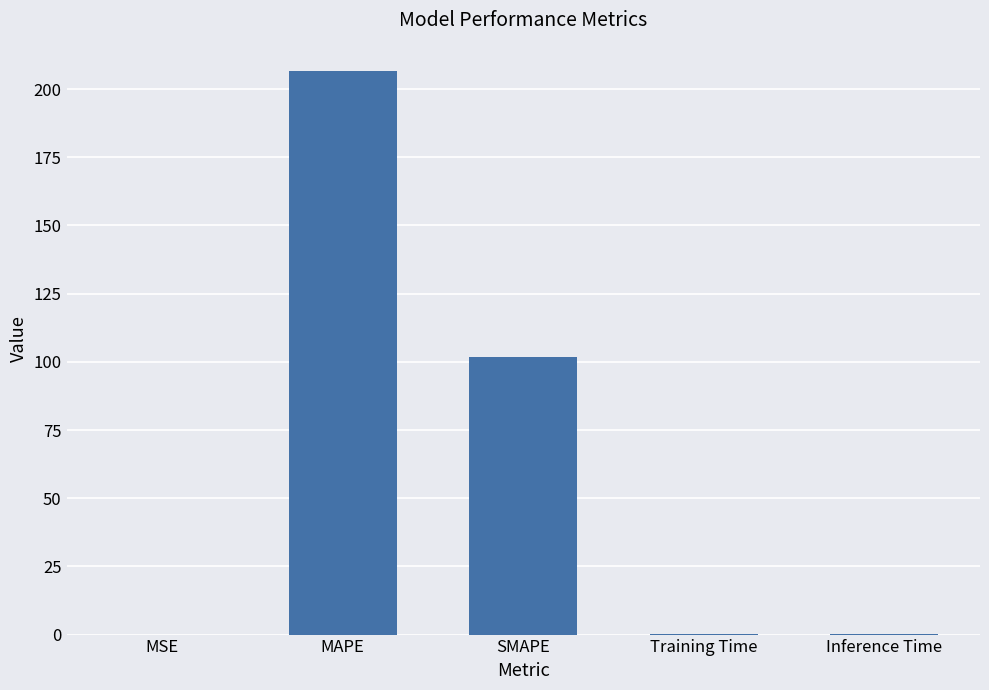

Count the number of data series in this chart.

1